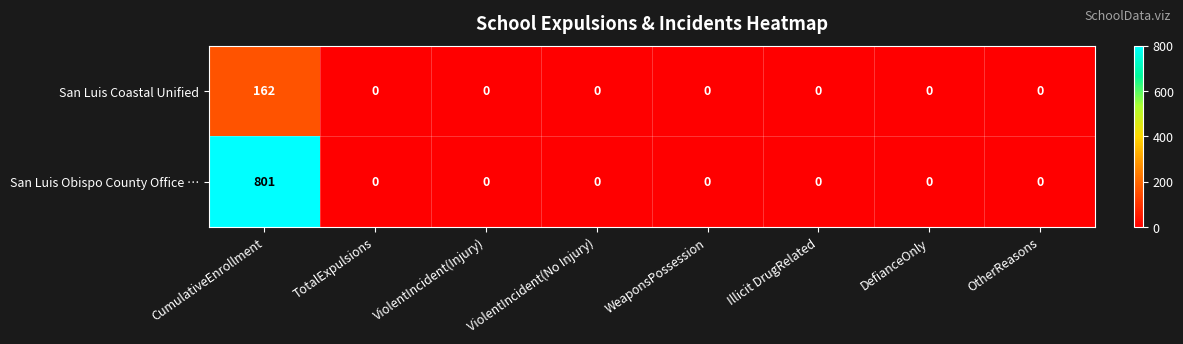

How many distinct data groups are displayed?

2